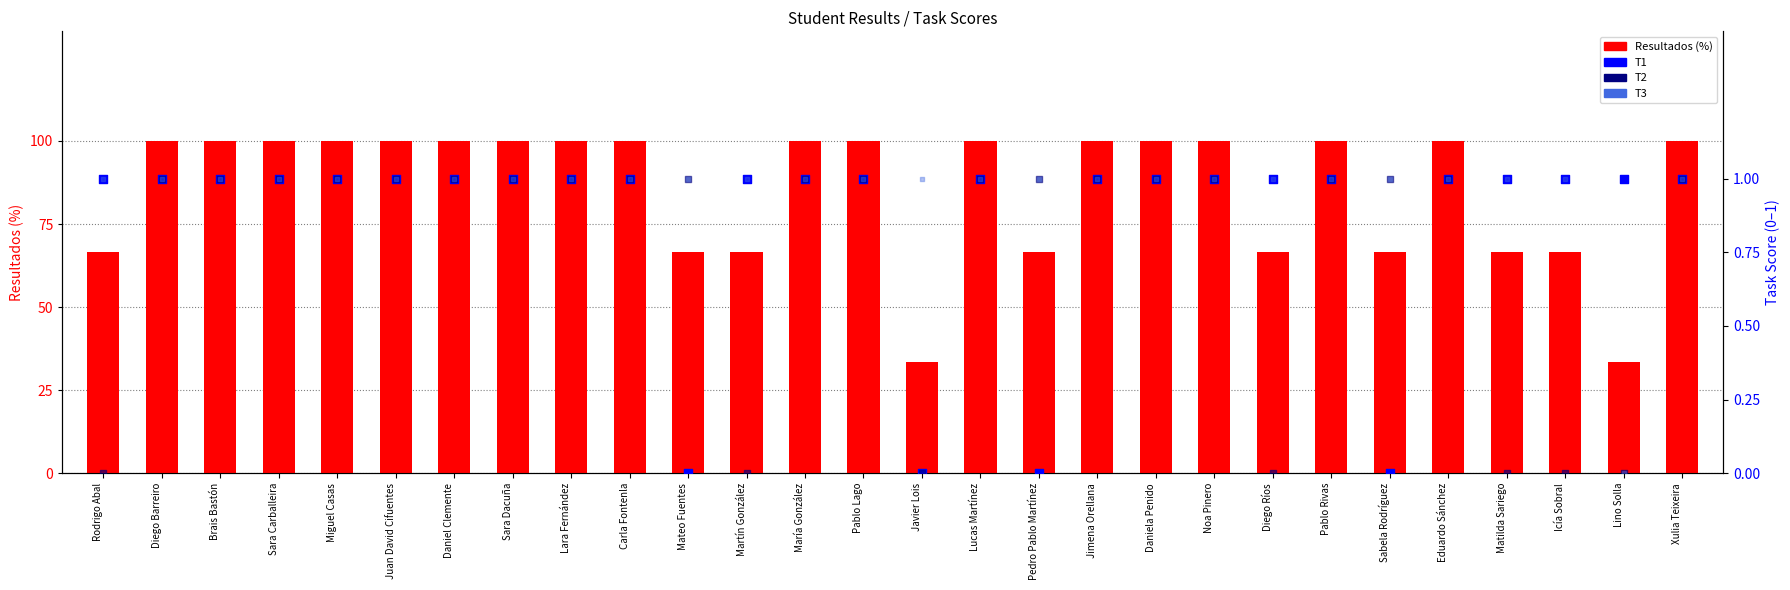

Which series has the widest spread of Y values?

Resultados (%)